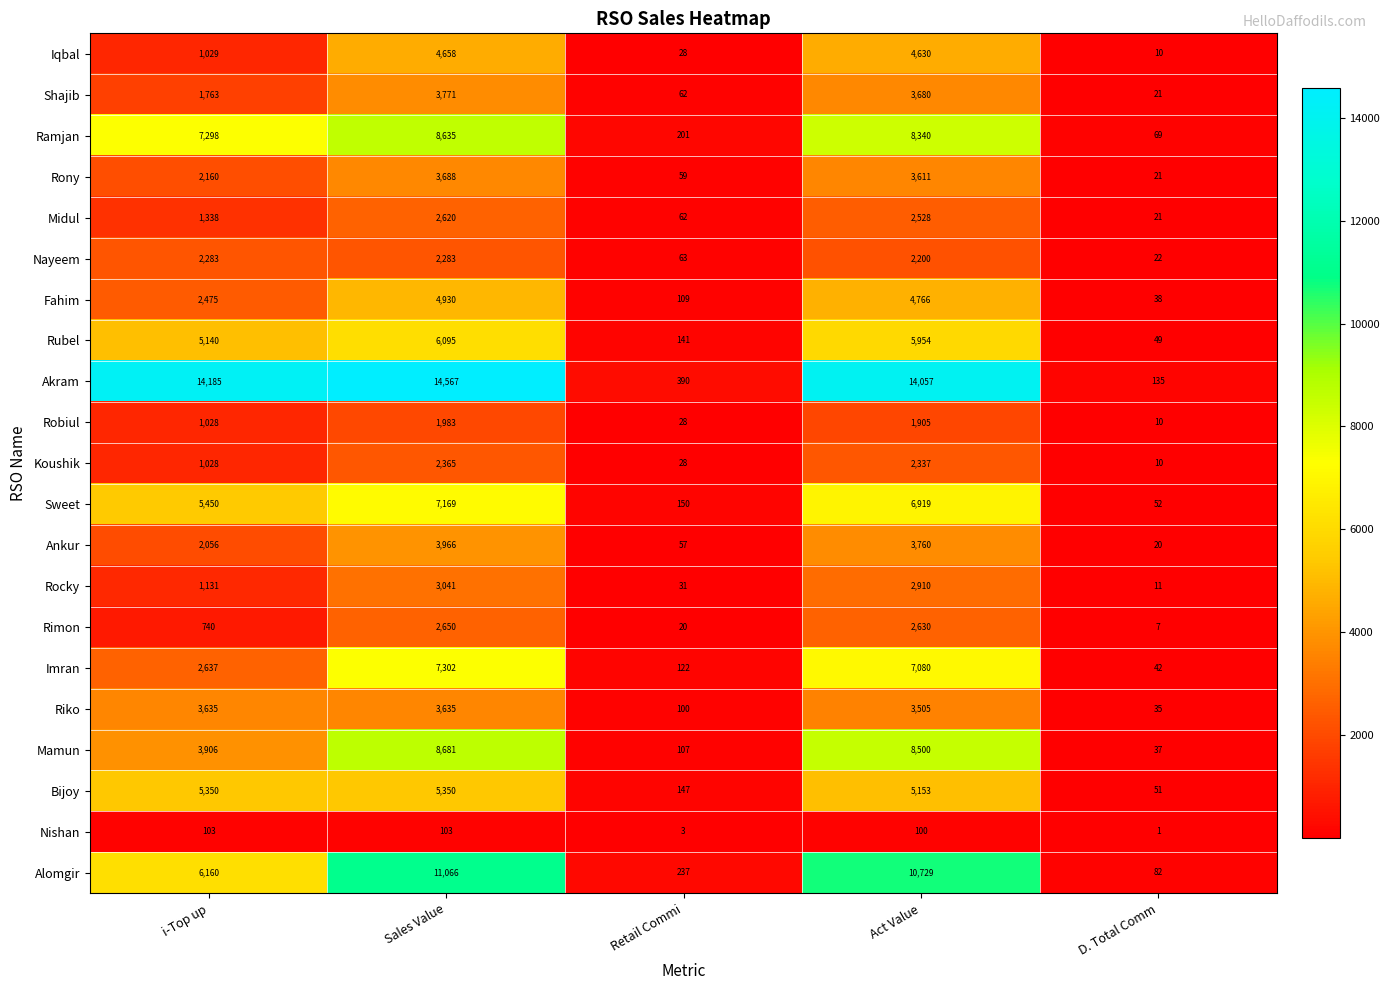

What is the maximum value shown in the chart?

14567